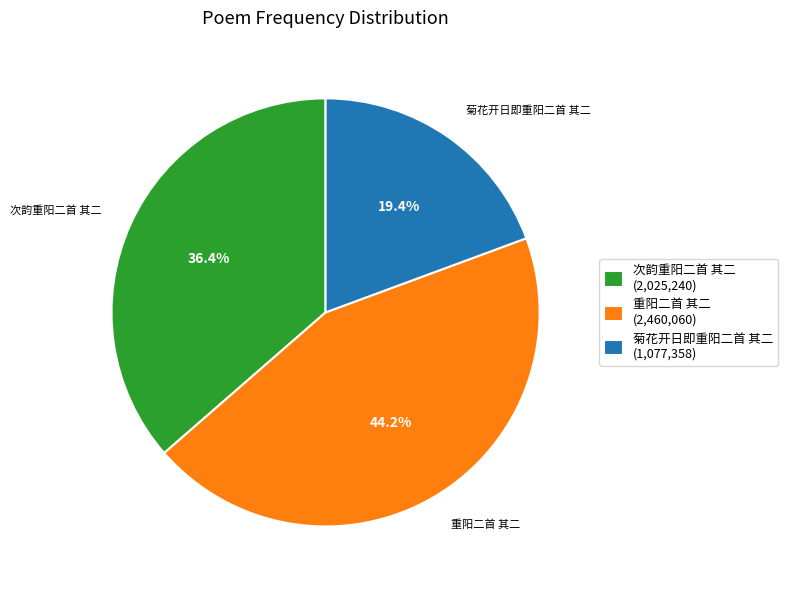

Does any single category account for the majority?

No